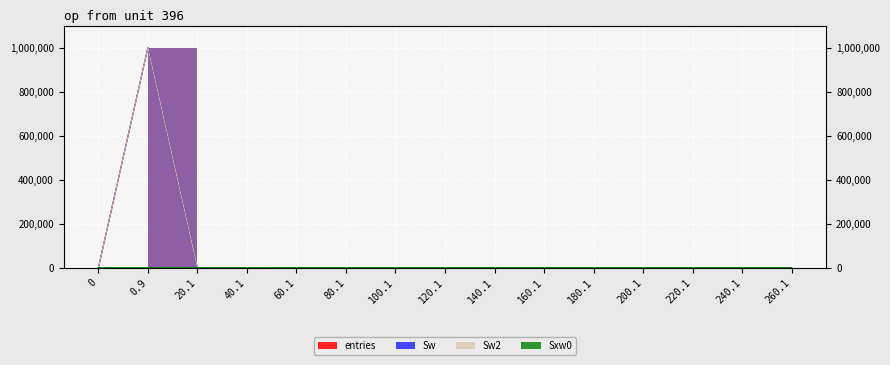

At 140.1, list the series in order from largest to smallest.

entries, Sw, Sw2, Sxw0